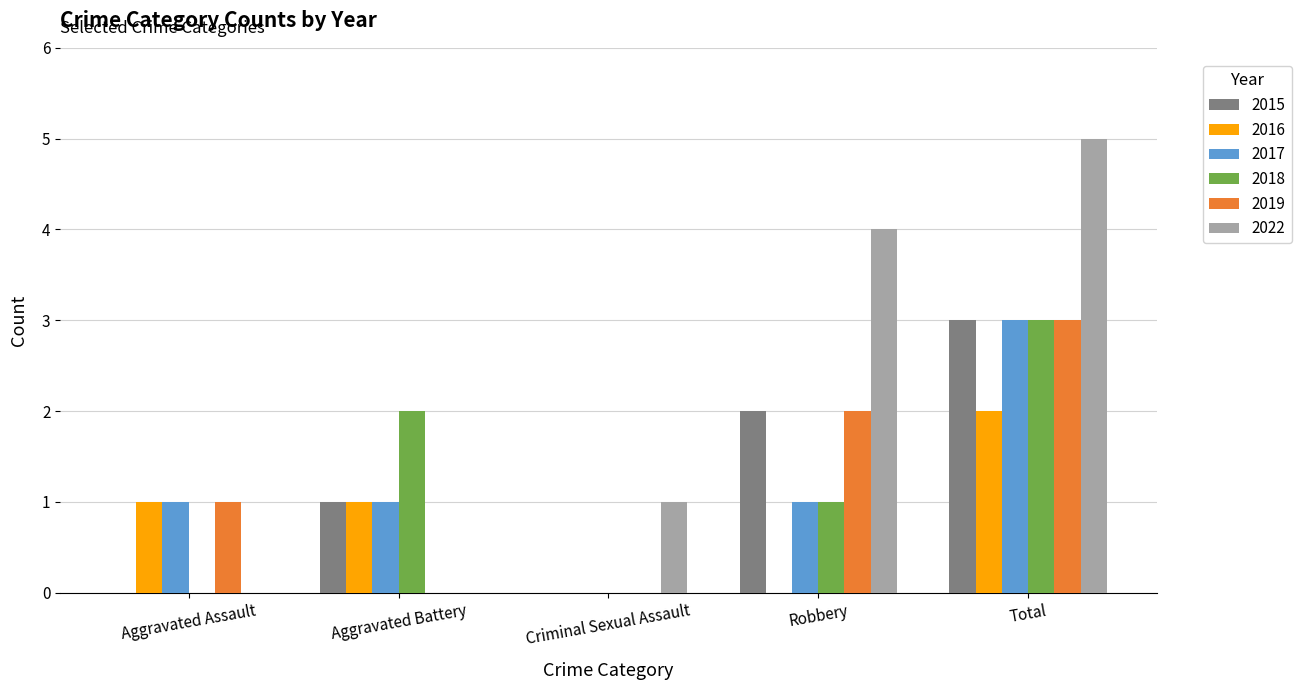

What is the sum of all 2016 values?

4